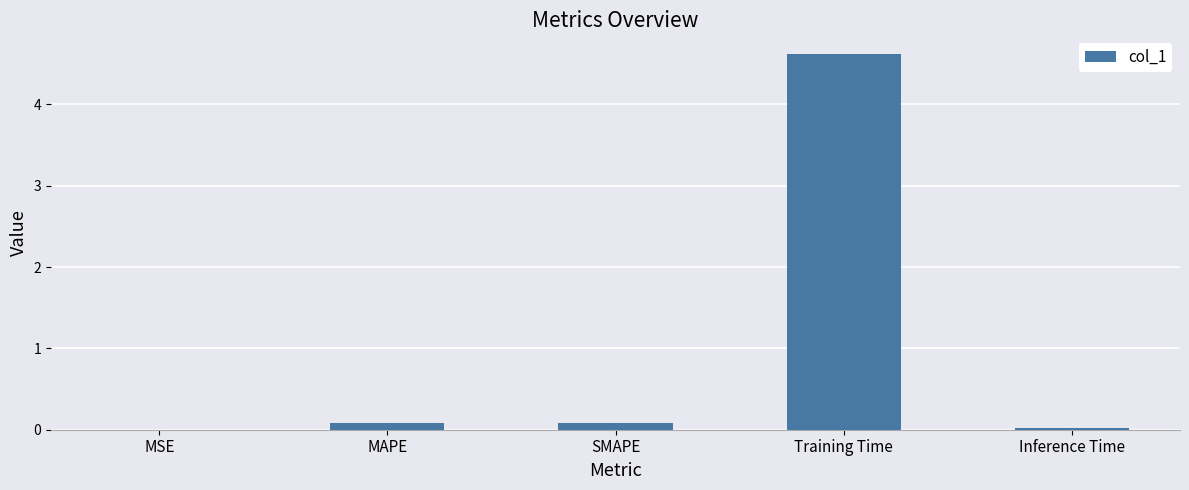

Is it true that the value at Training Time is 4.6?

True